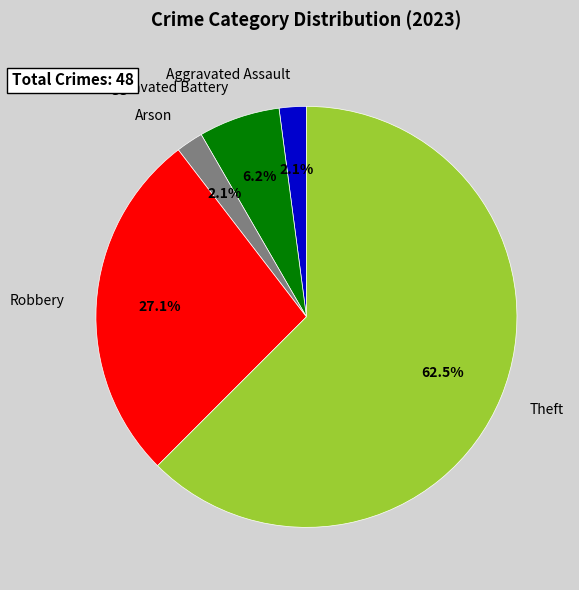

Count the number of slices in the pie.

5